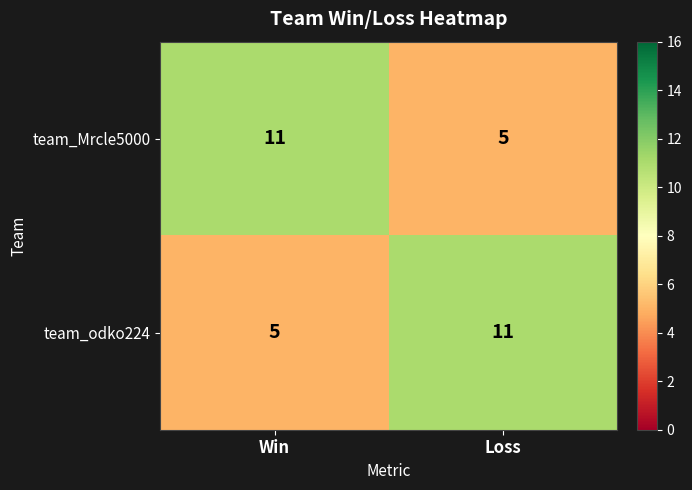

The value of team_odko224 at Win is 5. True or false?

True